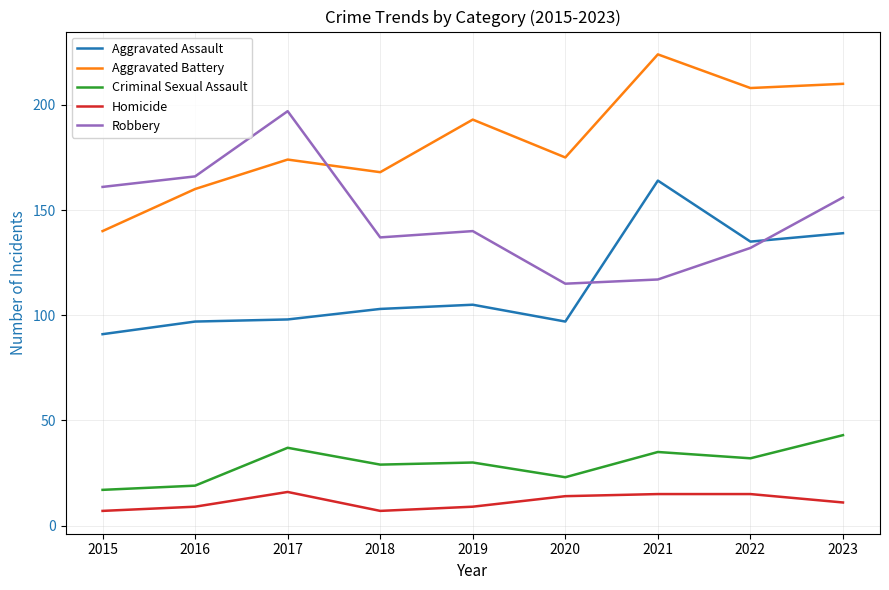

Reading right to left, transcribe all the data shown in this chart.

Aggravated Assault: 2023=139	2022=135	2021=164	2020=97	2019=105	2018=103	2017=98	2016=97	2015=91
Aggravated Battery: 2023=210	2022=208	2021=224	2020=175	2019=193	2018=168	2017=174	2016=160	2015=140
Criminal Sexual Assault: 2023=43	2022=32	2021=35	2020=23	2019=30	2018=29	2017=37	2016=19	2015=17
Homicide: 2023=11	2022=15	2021=15	2020=14	2019=9	2018=7	2017=16	2016=9	2015=7
Robbery: 2023=156	2022=132	2021=117	2020=115	2019=140	2018=137	2017=197	2016=166	2015=161